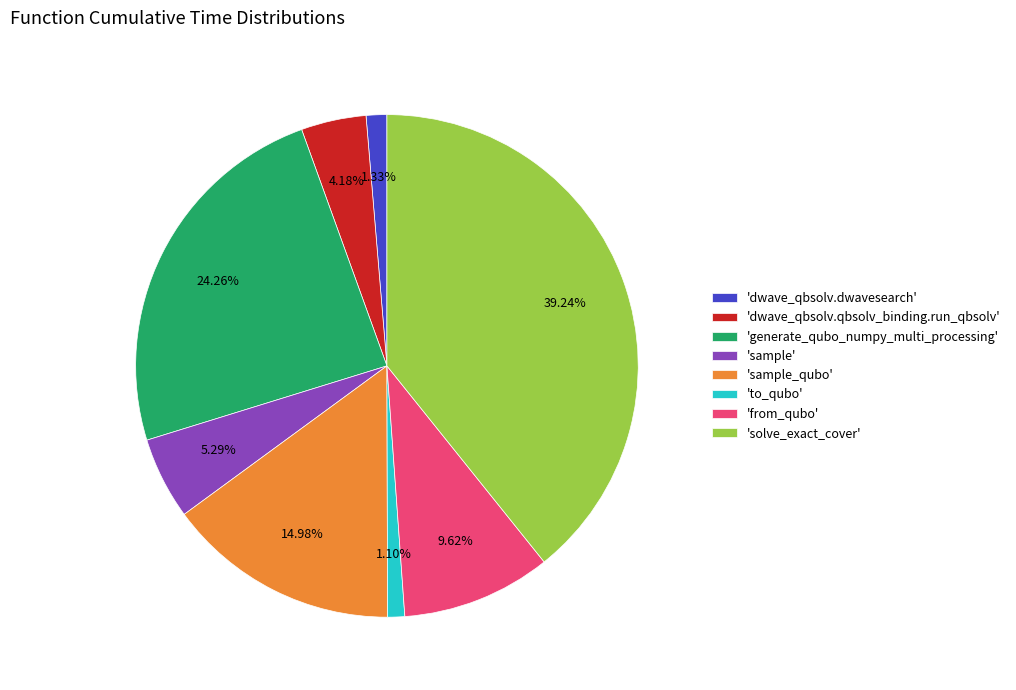

What is the largest slice in the pie chart?

'solve_exact_cover'